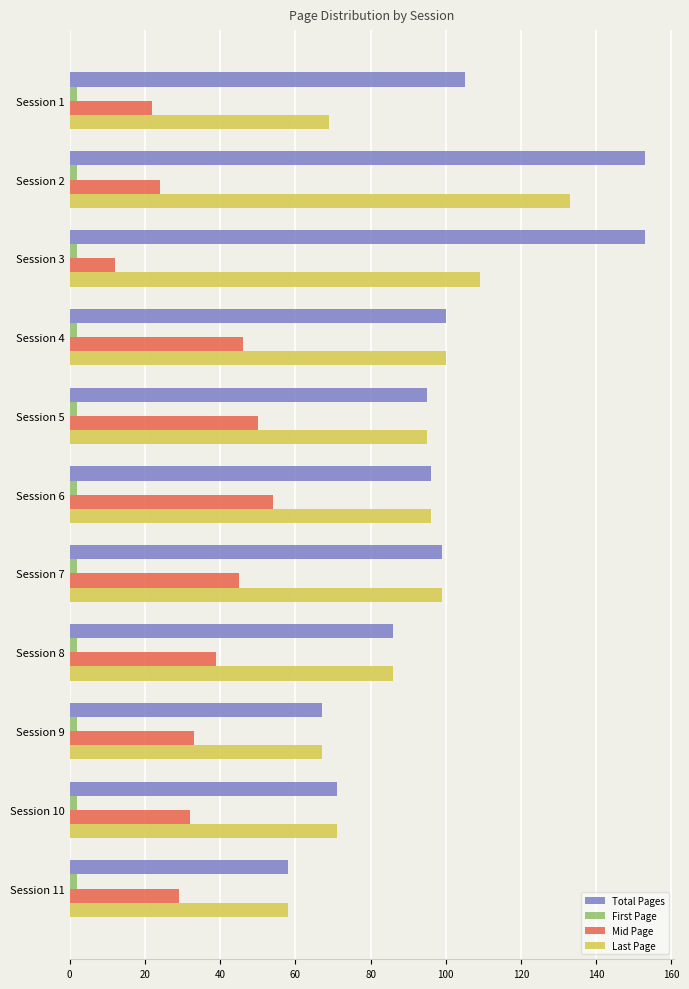

What is the sum of all First Page values?

22